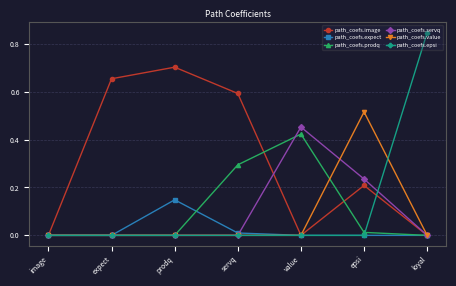

How many path_coefs.servq values are between 0 and 1?

7